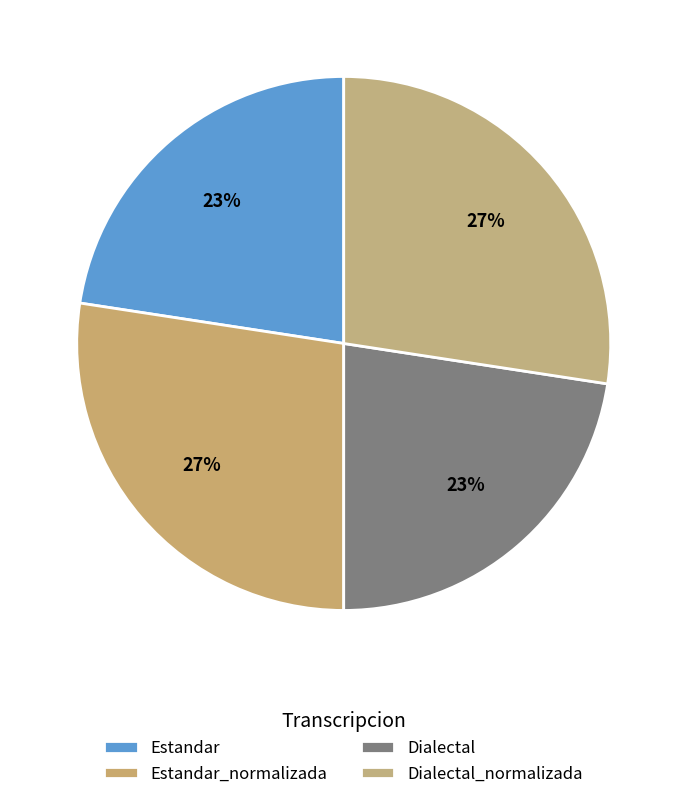

Does any single category account for the majority?

No